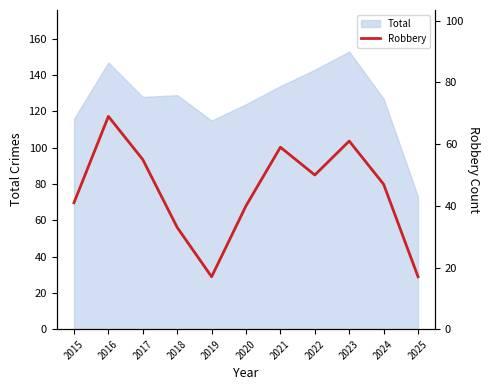

At which category does the data reach its first local valley?

2019